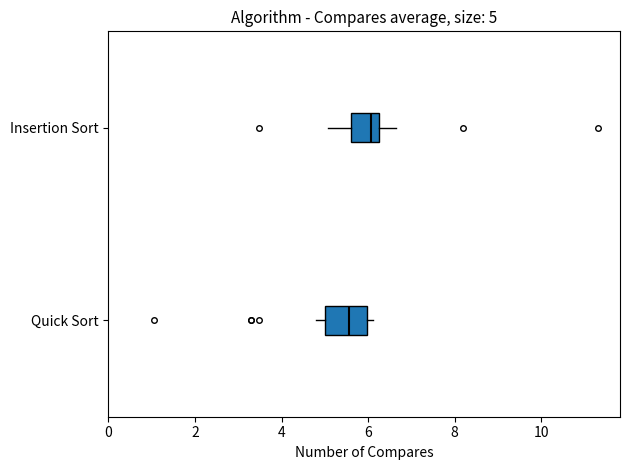

Which box has the furthest to the right median line?

Insertion Sort